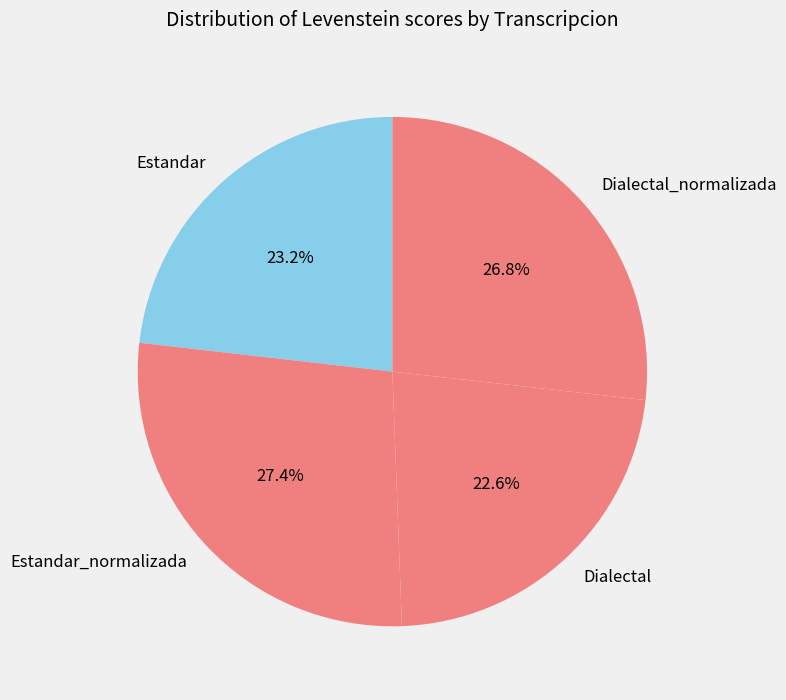

Do Dialectal and Estandar together represent more than half of the pie?

No